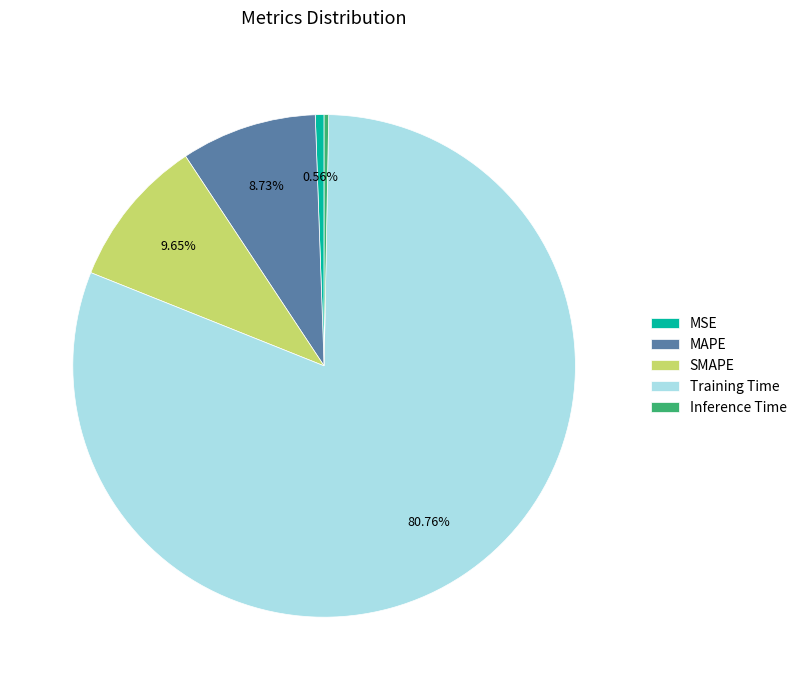

Between Training Time and SMAPE, which is larger?

Training Time